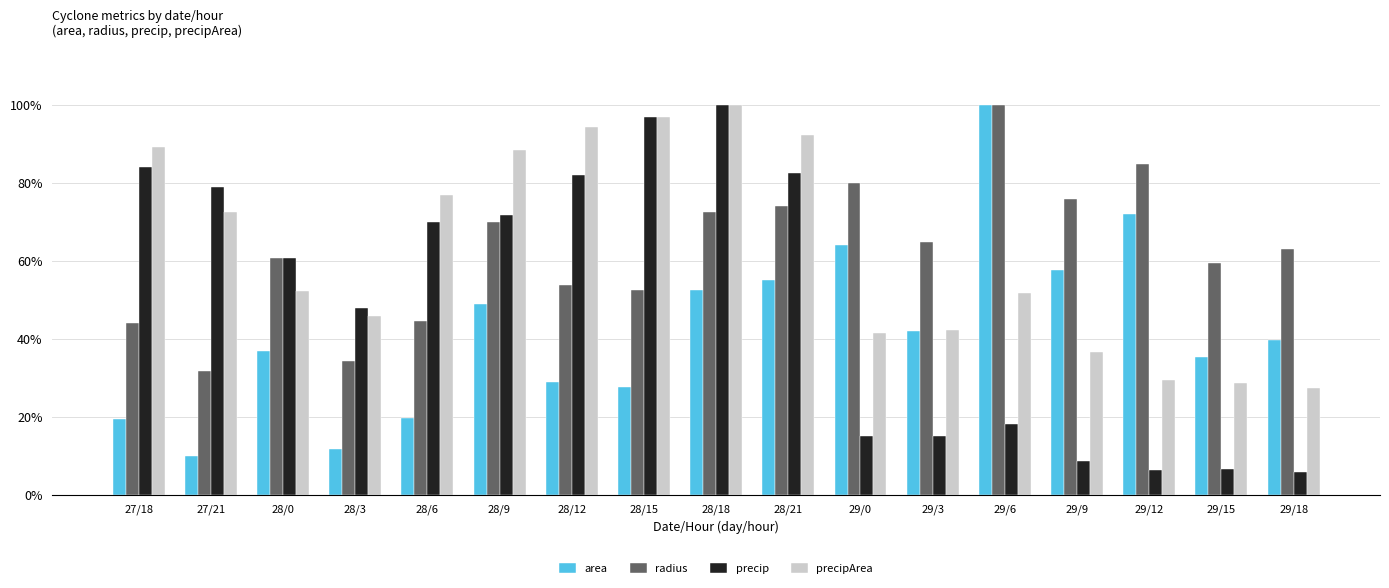

The area series shows 32.9 at 28/6. True or false?

False